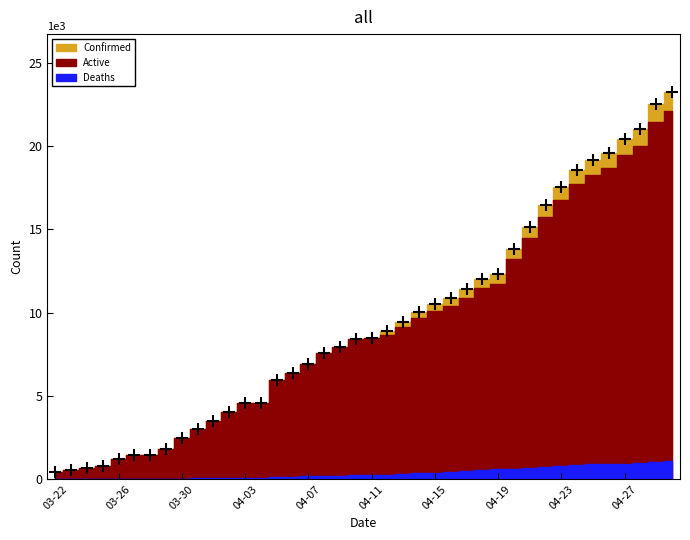

Which series has the largest total across all categories?

Confirmed